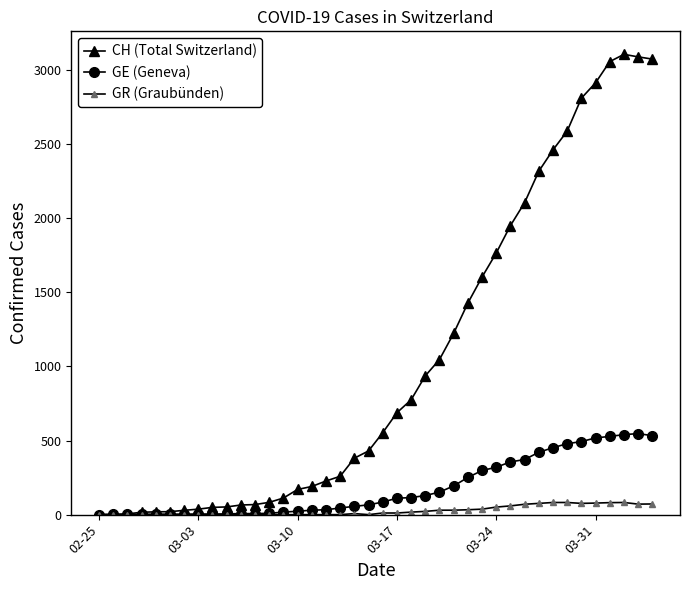

How many lines are shown in the chart?

3